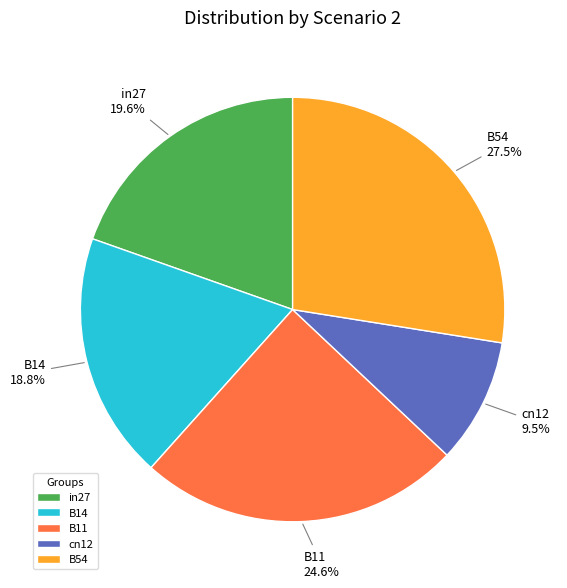

Which category has the biggest portion of the pie?

B54